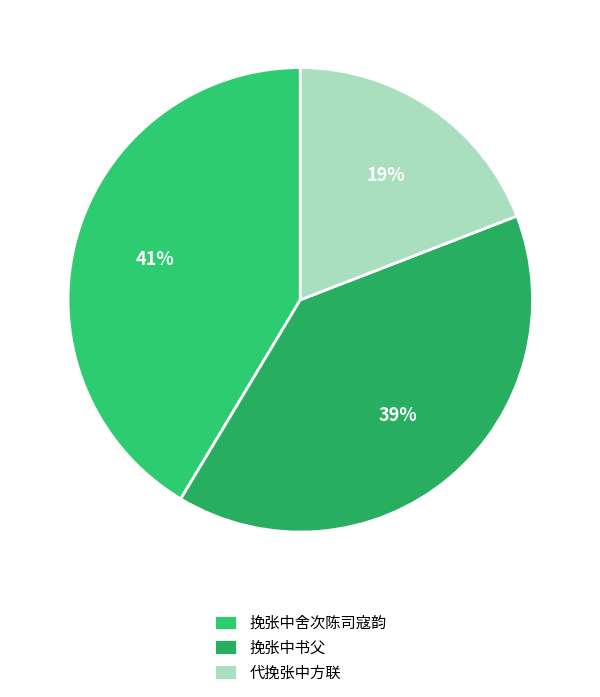

Does any single category account for the majority?

No